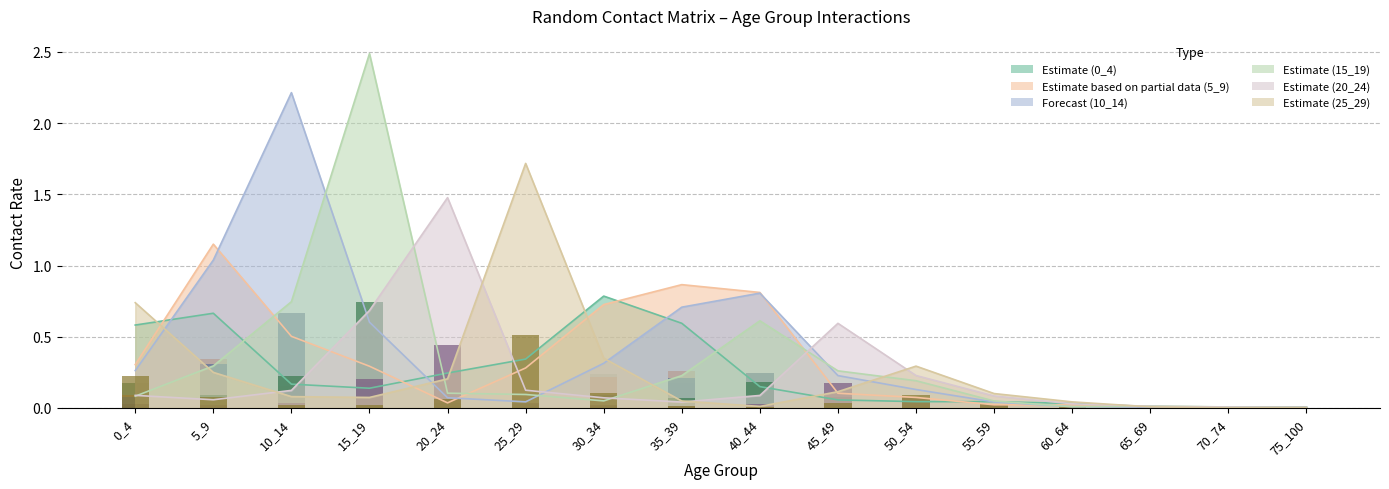

The value of Estimate (15_19) at 25_29 is 0.1. True or false?

True